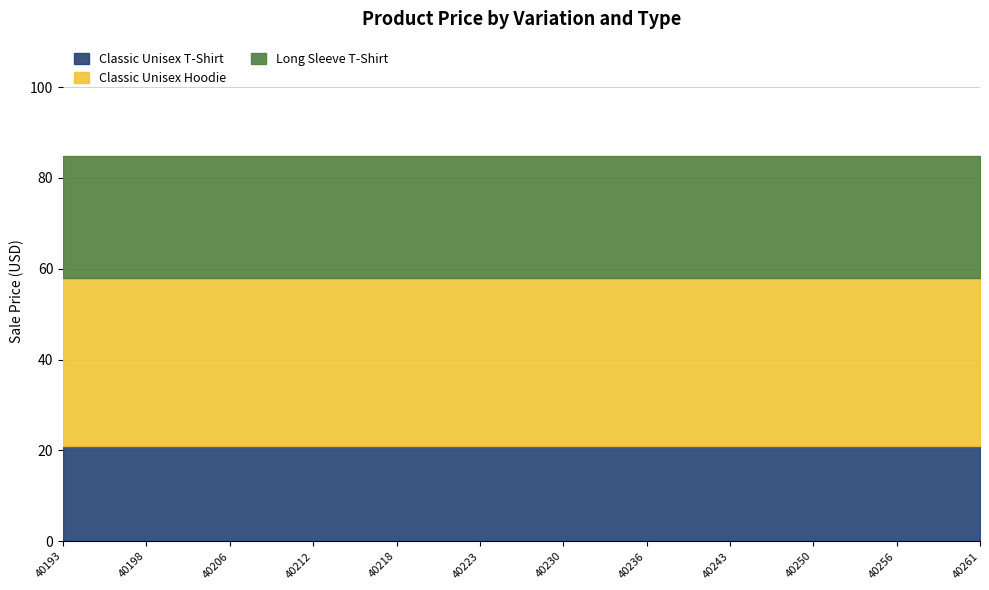

What is the value of the Classic Unisex Hoodie point at the 9th from the left?

37.0